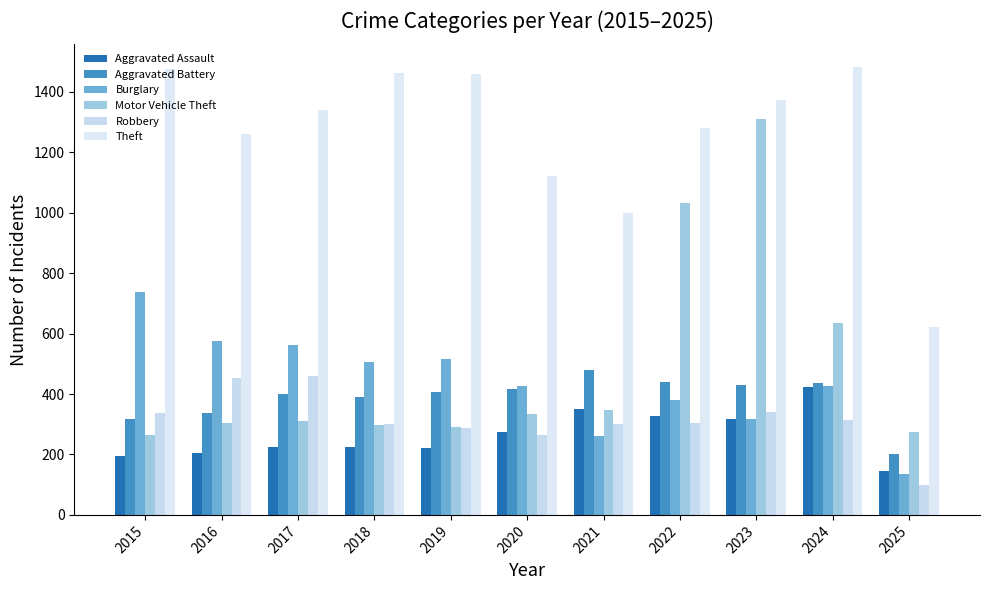

How many values in the Motor Vehicle Theft series are below 312?

5